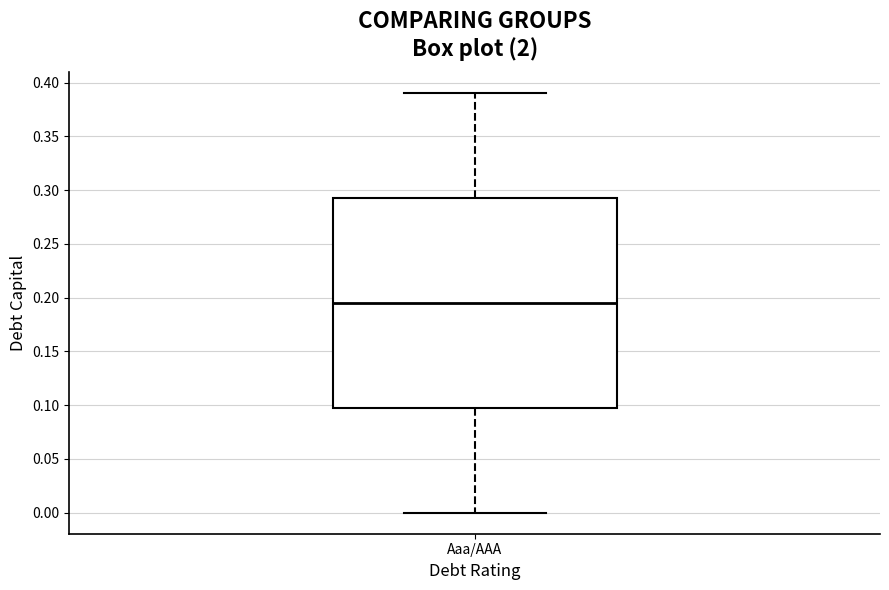

Read this box plot against the y-axis: the position of the median line, the range covered by the box, and the ends of both whiskers. The values are not printed on the chart, so give them approximately, as read against the axis.

median 0.195, box 0.100 to 0.295, whiskers 0.000 to 0.390